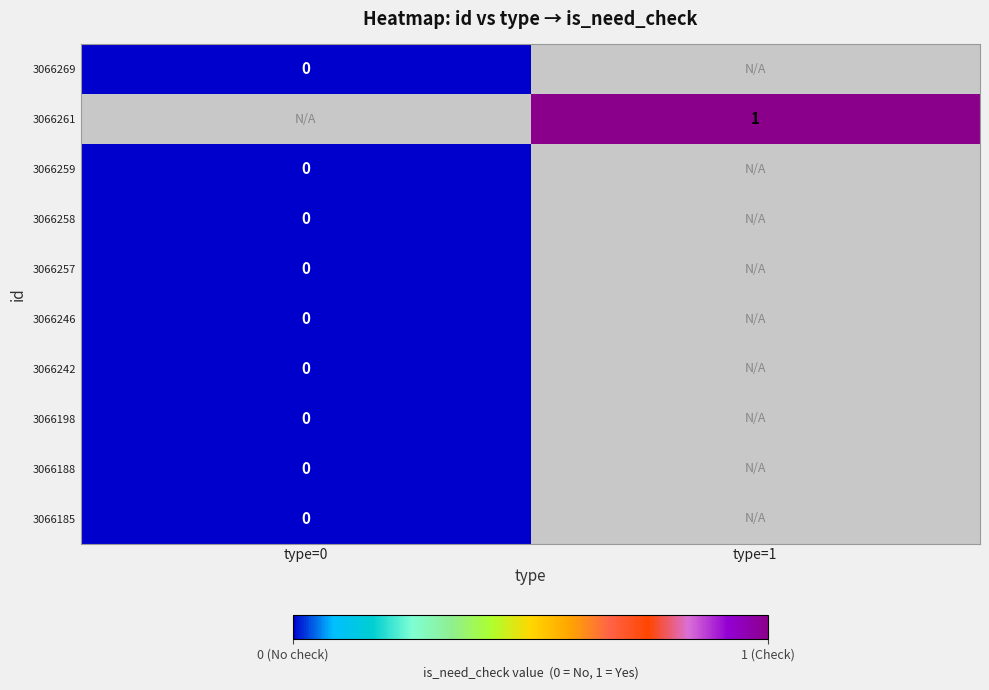

Which label corresponds to the largest value in the chart?

type=1